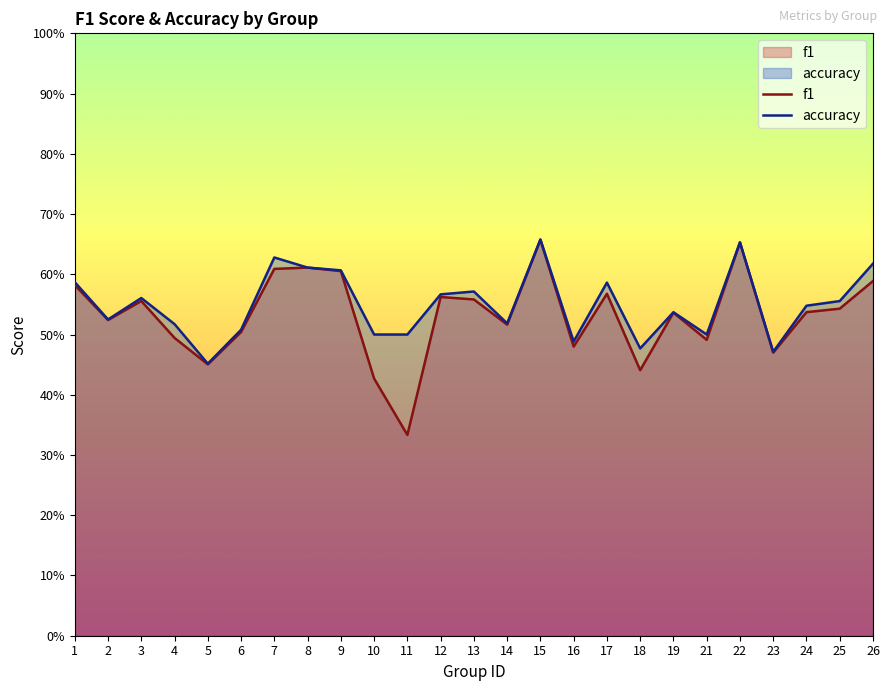

At which category does f1 reach its first local peak?

3